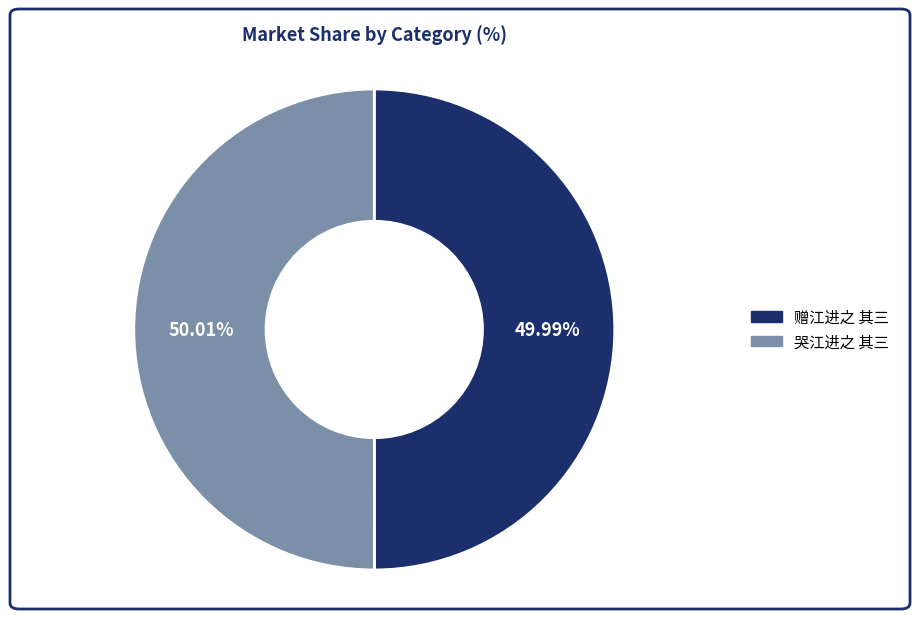

What is the total percentage of 哭江进之 其三 and 赠江进之 其三?

100.0%